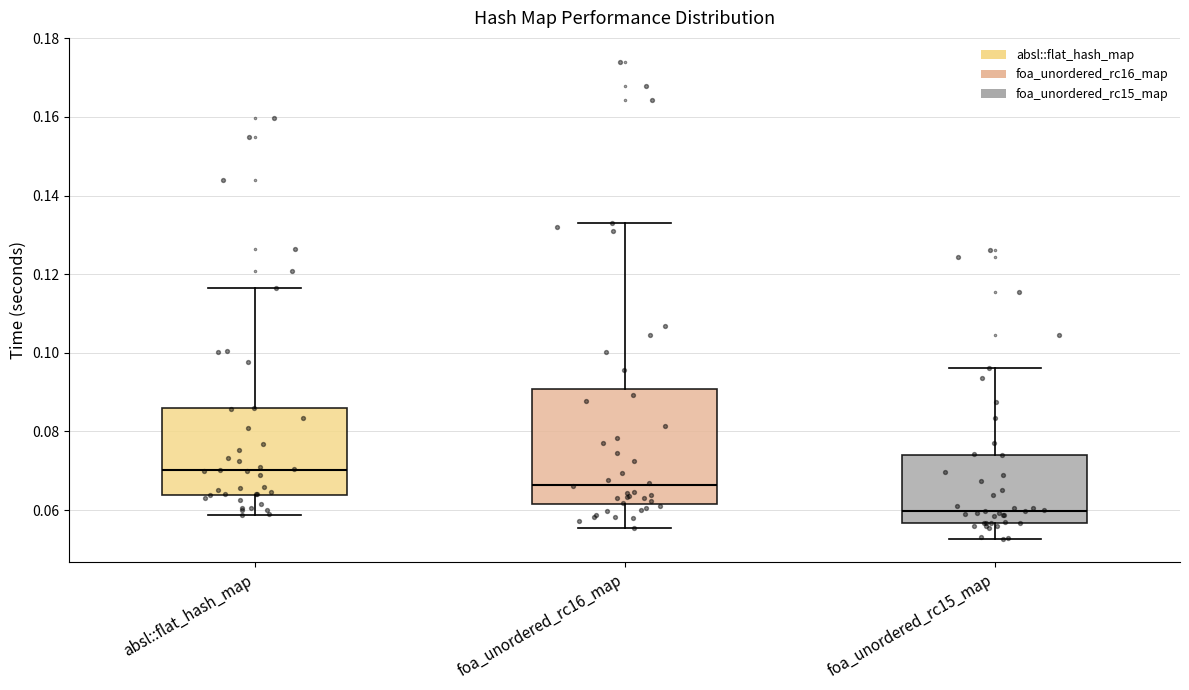

Where is the lower edge of the box for foa_unordered_rc15_map on the y-axis? The values are not printed on the chart, so give them approximately, as read against the axis.

0.056